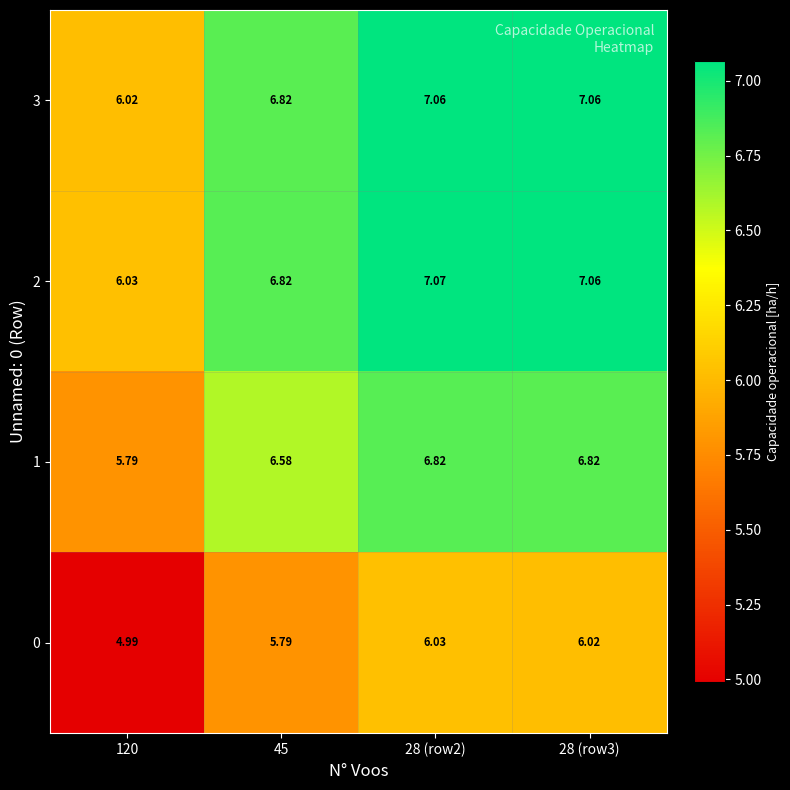

Is the value of 2 at 28 (row3) greater than the value of 0 at 120?

Yes